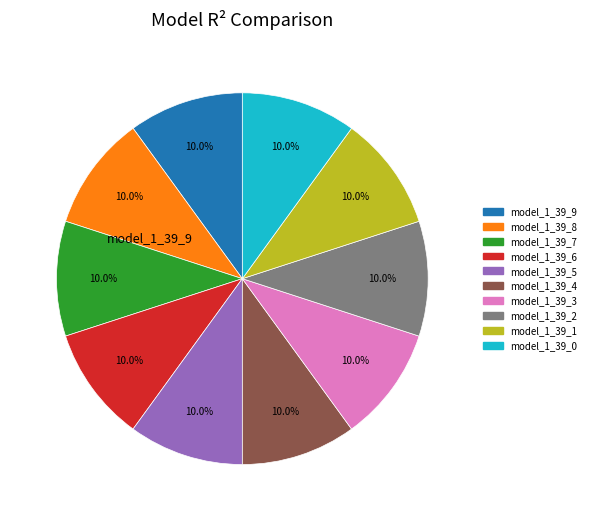

Is there a majority slice in this chart?

No